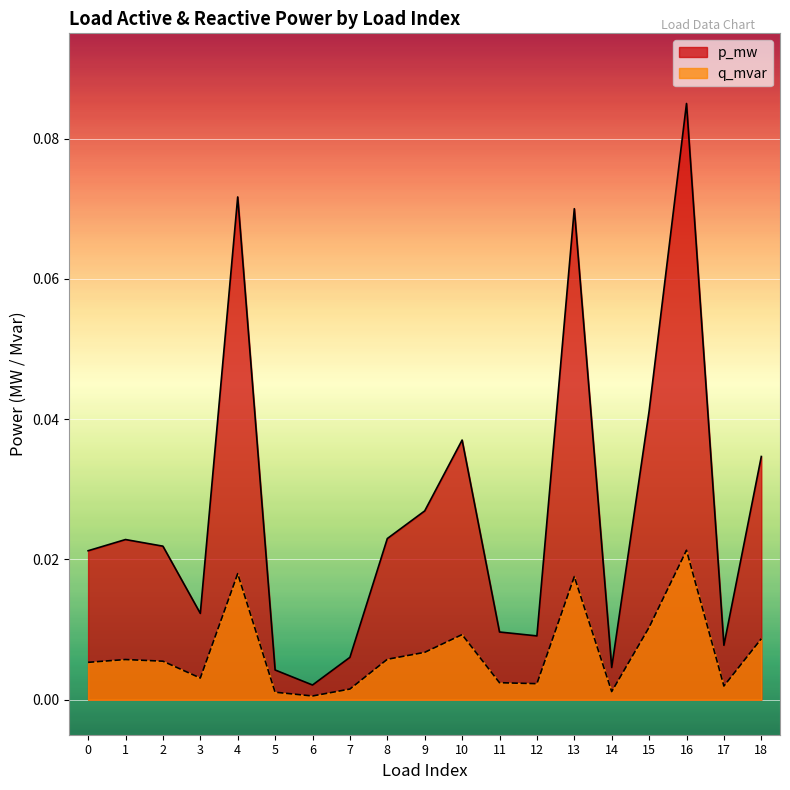

Does the chart display data point markers on the line(s)?

No